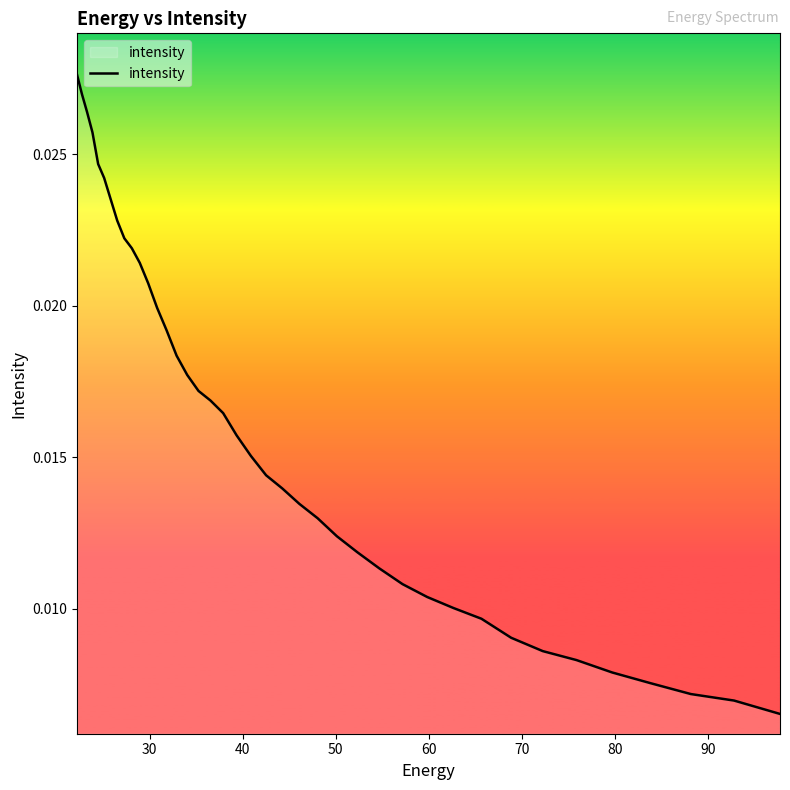

Is this an area chart (filled region under the line)?

Yes